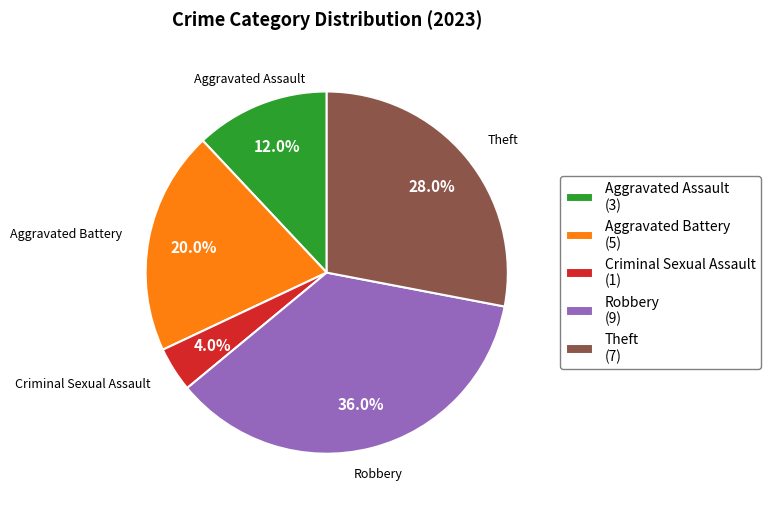

What is the total percentage of Theft (7) and Criminal Sexual Assault (1)?

32.0%